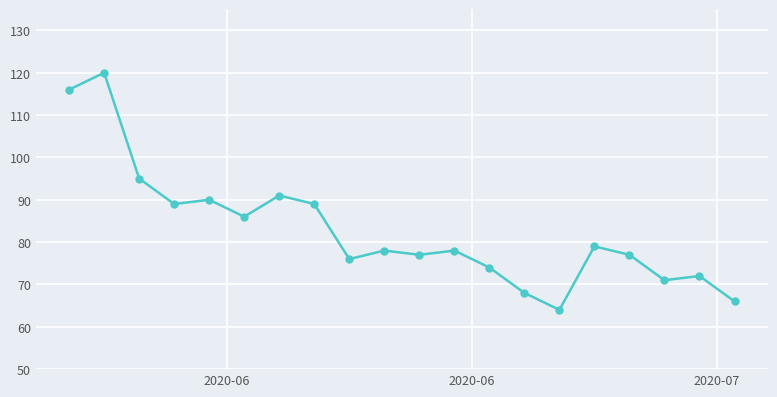

How many distinct data groups are displayed?

1